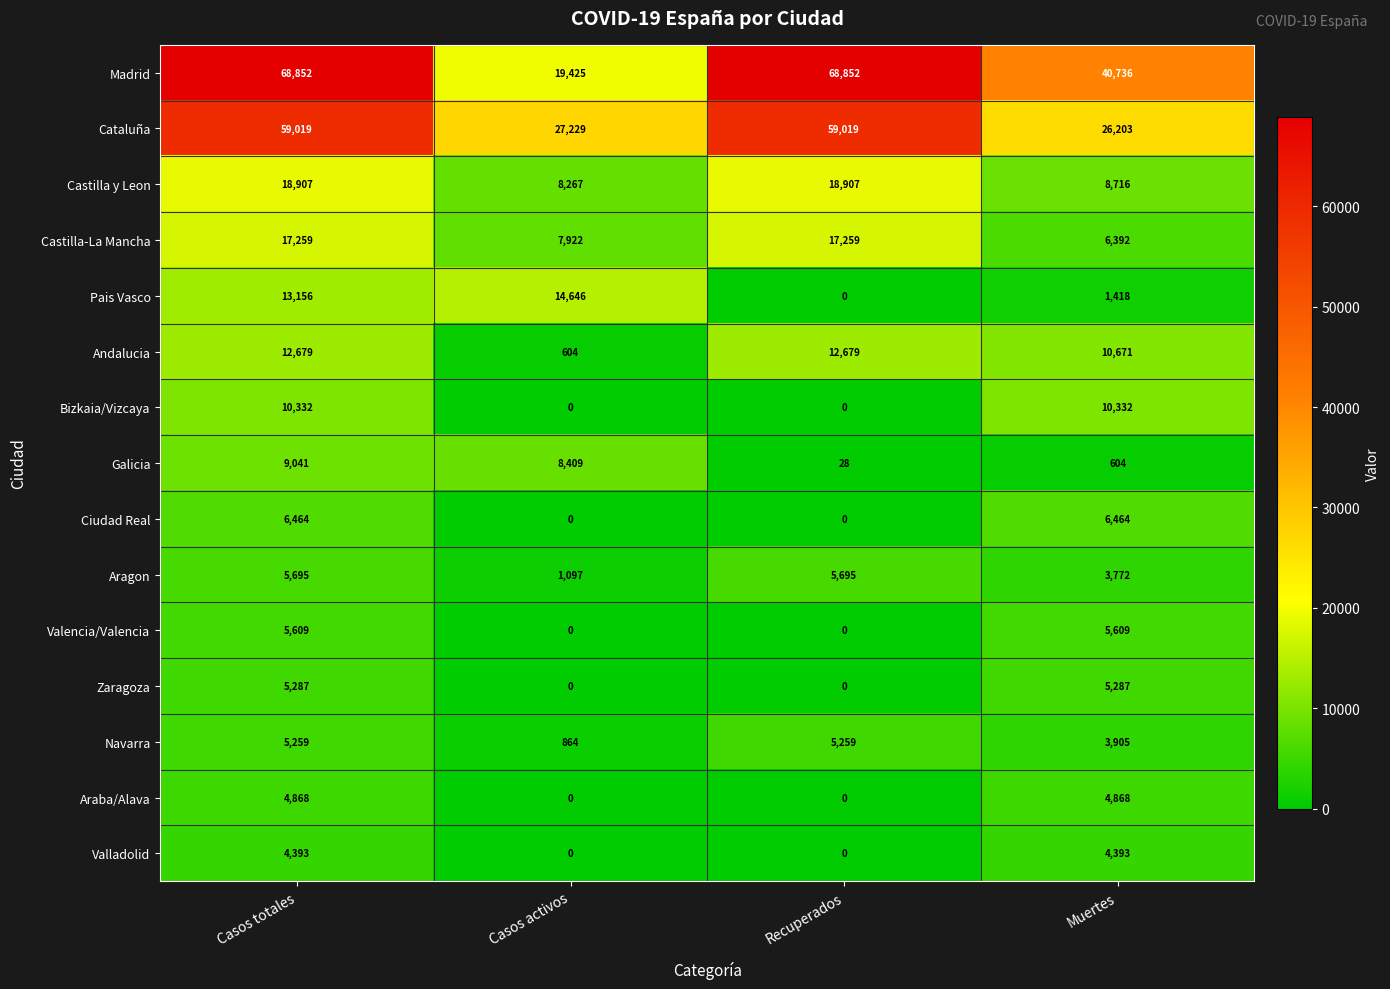

Read the Castilla-La Mancha value at Casos totales.

17259